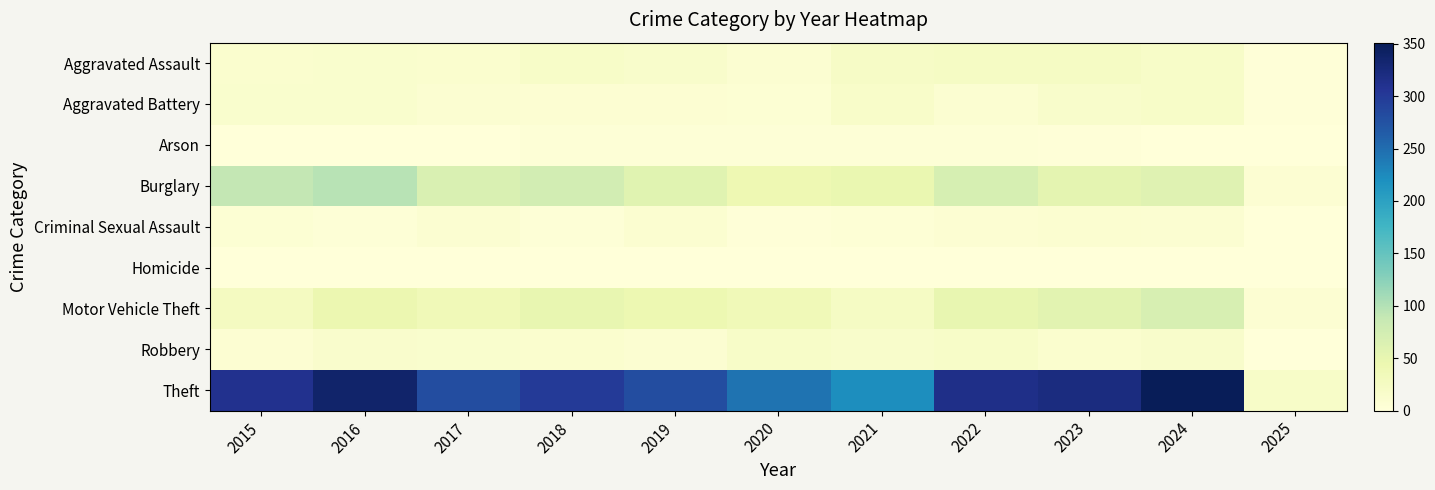

At which category is the sum across all series the highest?

2024